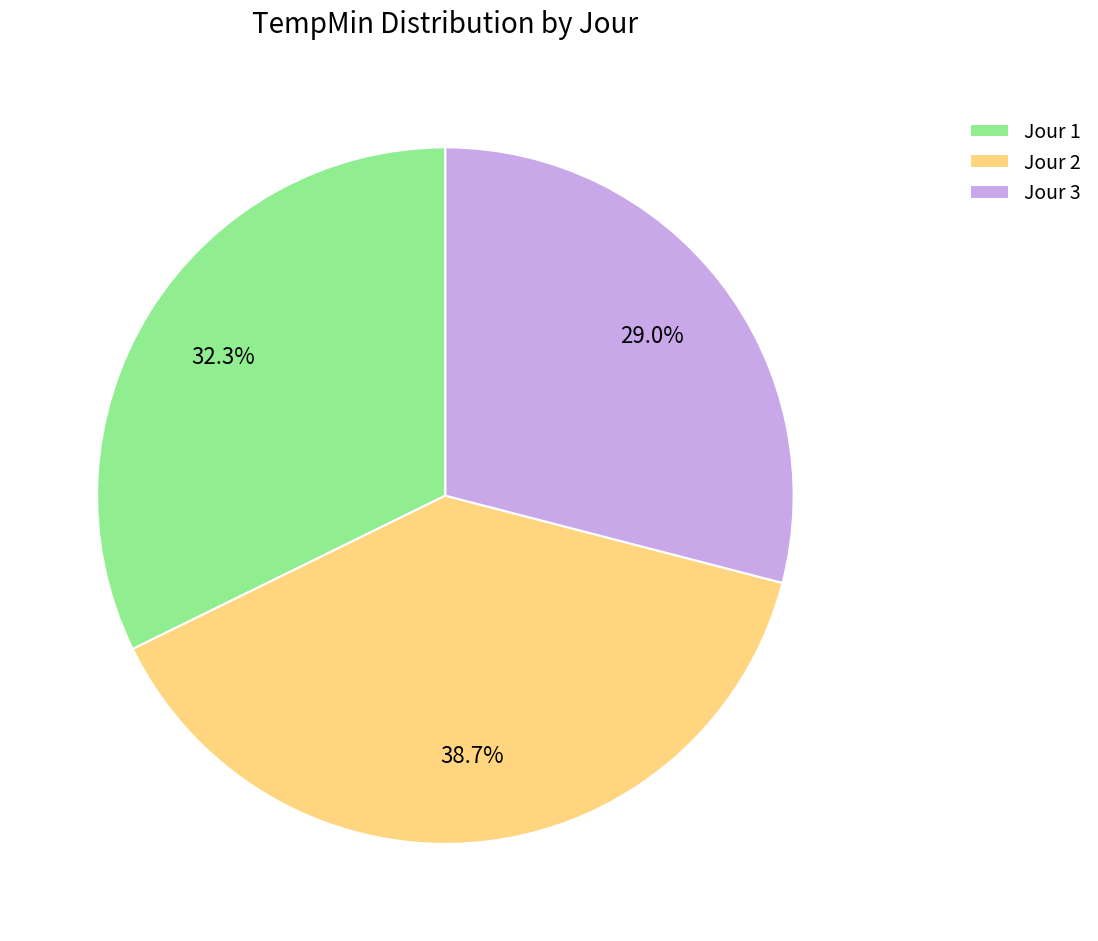

What is the smallest slice in the pie chart?

Jour 3